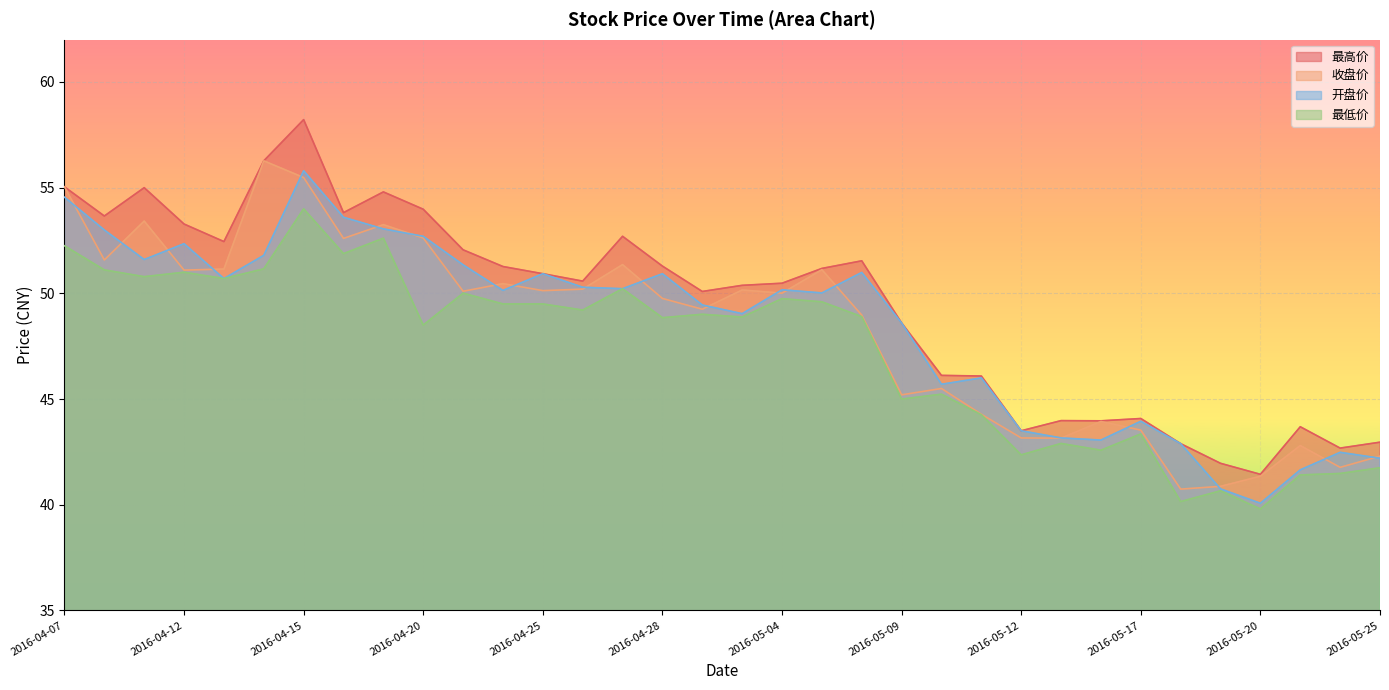

What is the approximate value of 最低价 at 2016-04-25?

49.5